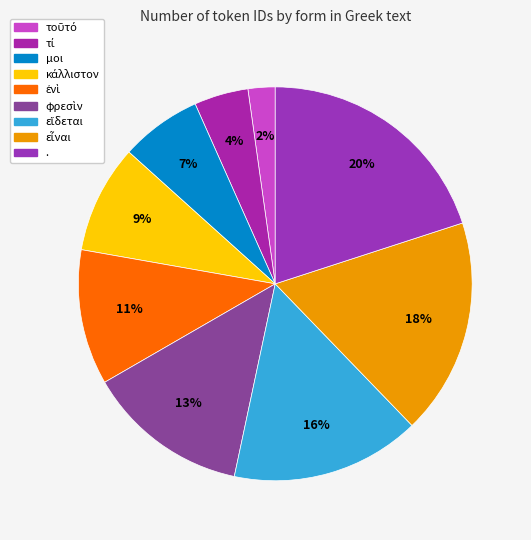

How many slices are in this pie chart?

9